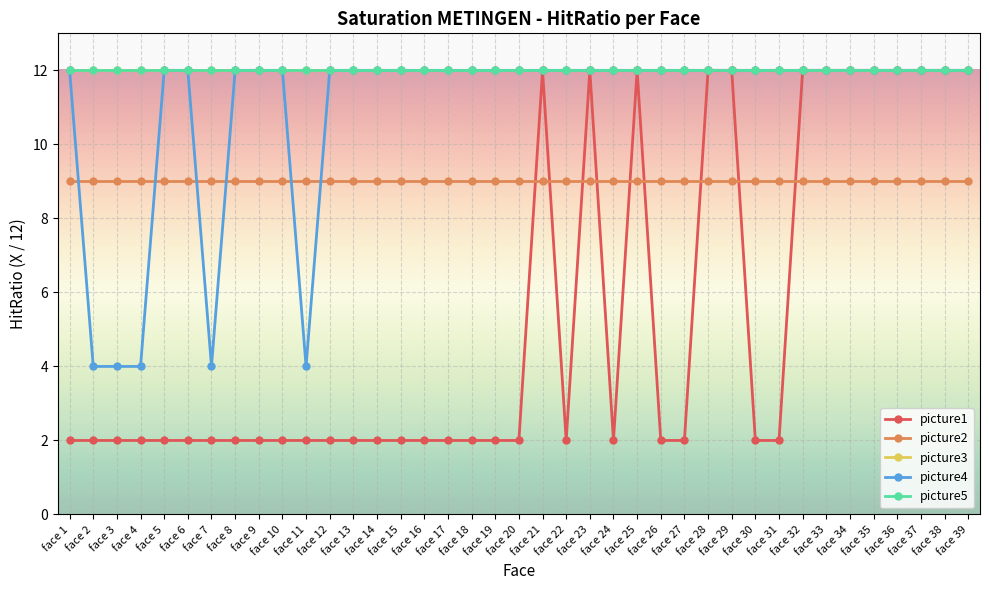

Is this an area chart (filled region under the line)?

No